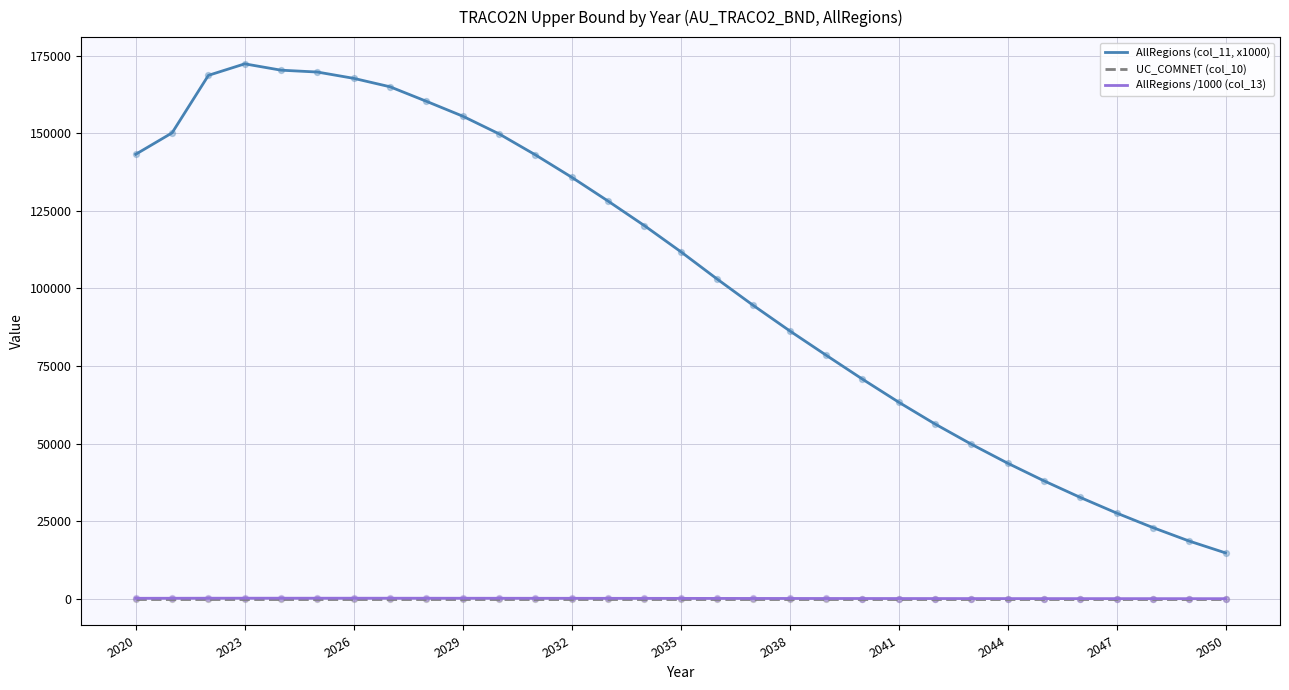

Which series has the widest spread of values?

AllRegions (col_11, x1000)